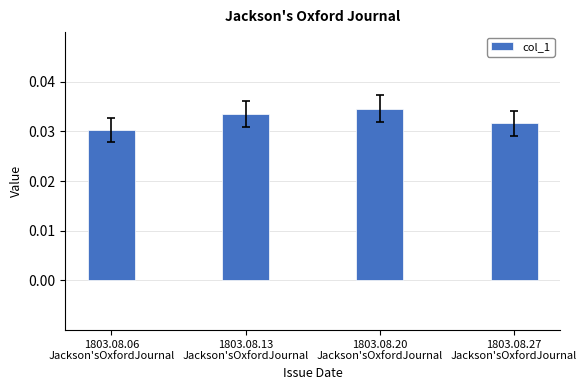

What is the label of the 4th bar from the right?

1803.08.06
Jackson'sOxfordJournal